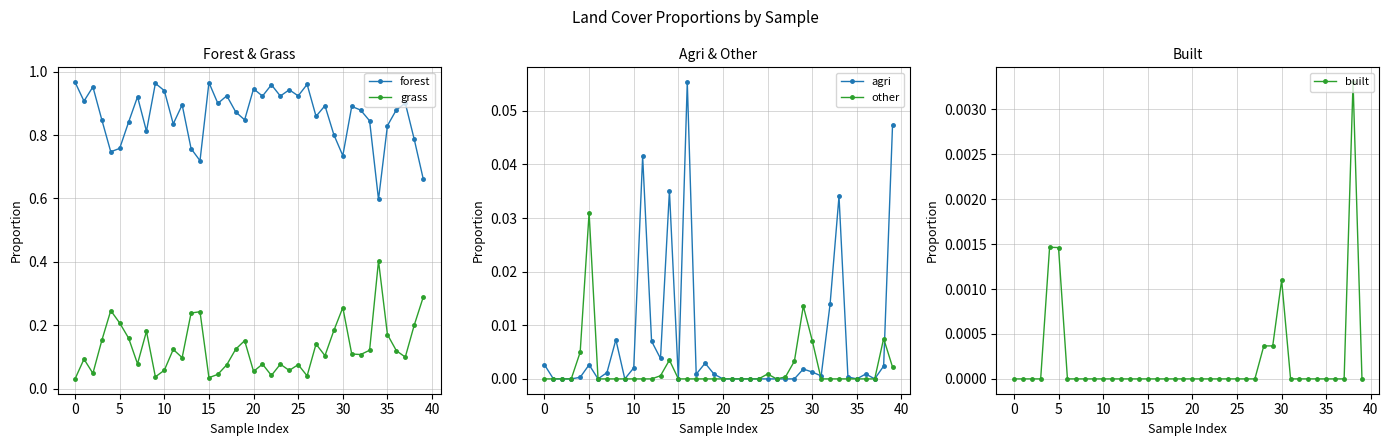

Is it true that agri equals 0.0 at 36?

False